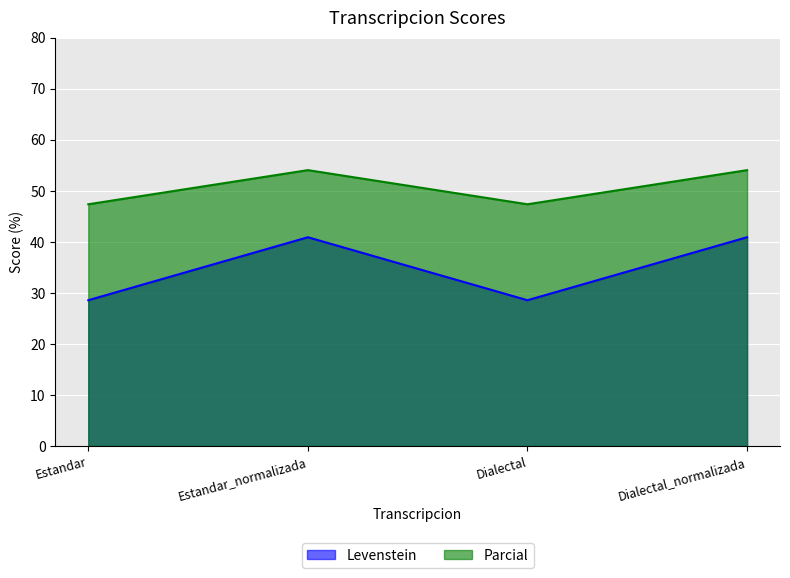

How many lines are shown in the chart?

2